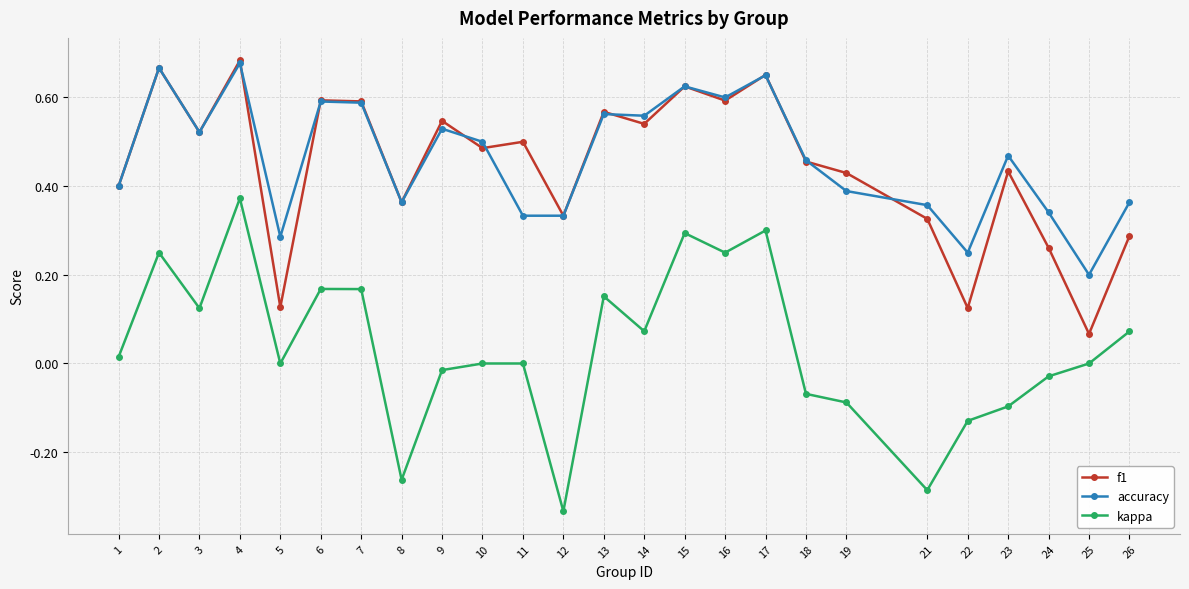

Which series has the largest total across all categories?

accuracy